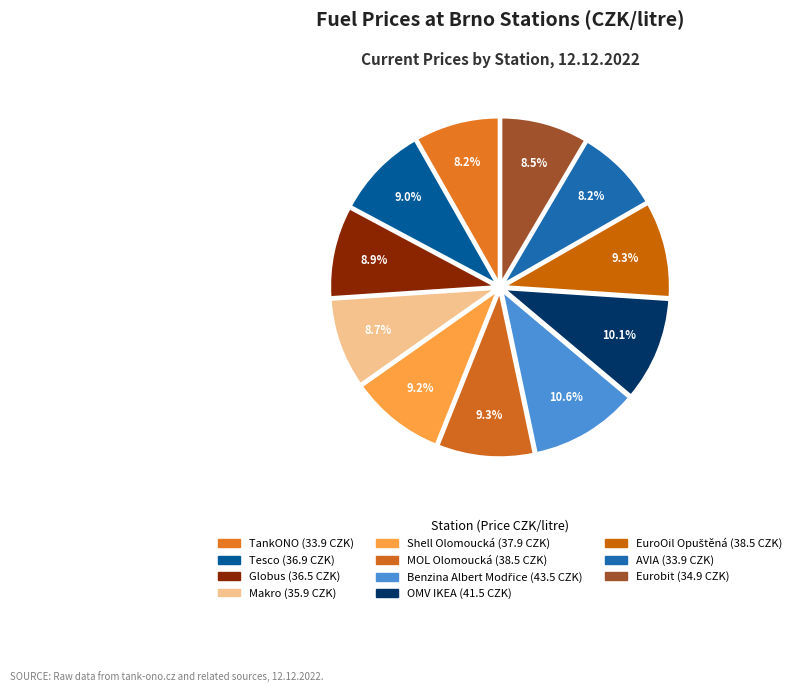

Does any single category account for the majority?

No